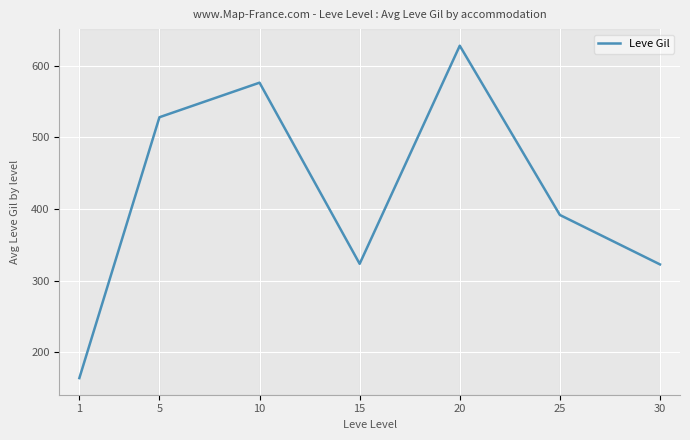

What is the ratio of the value at 30 to the value at 25?

0.8